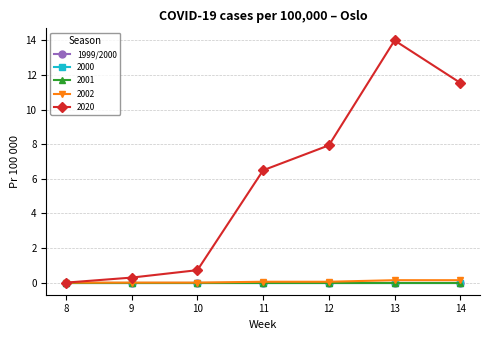

Does the chart have visible grid lines?

Yes